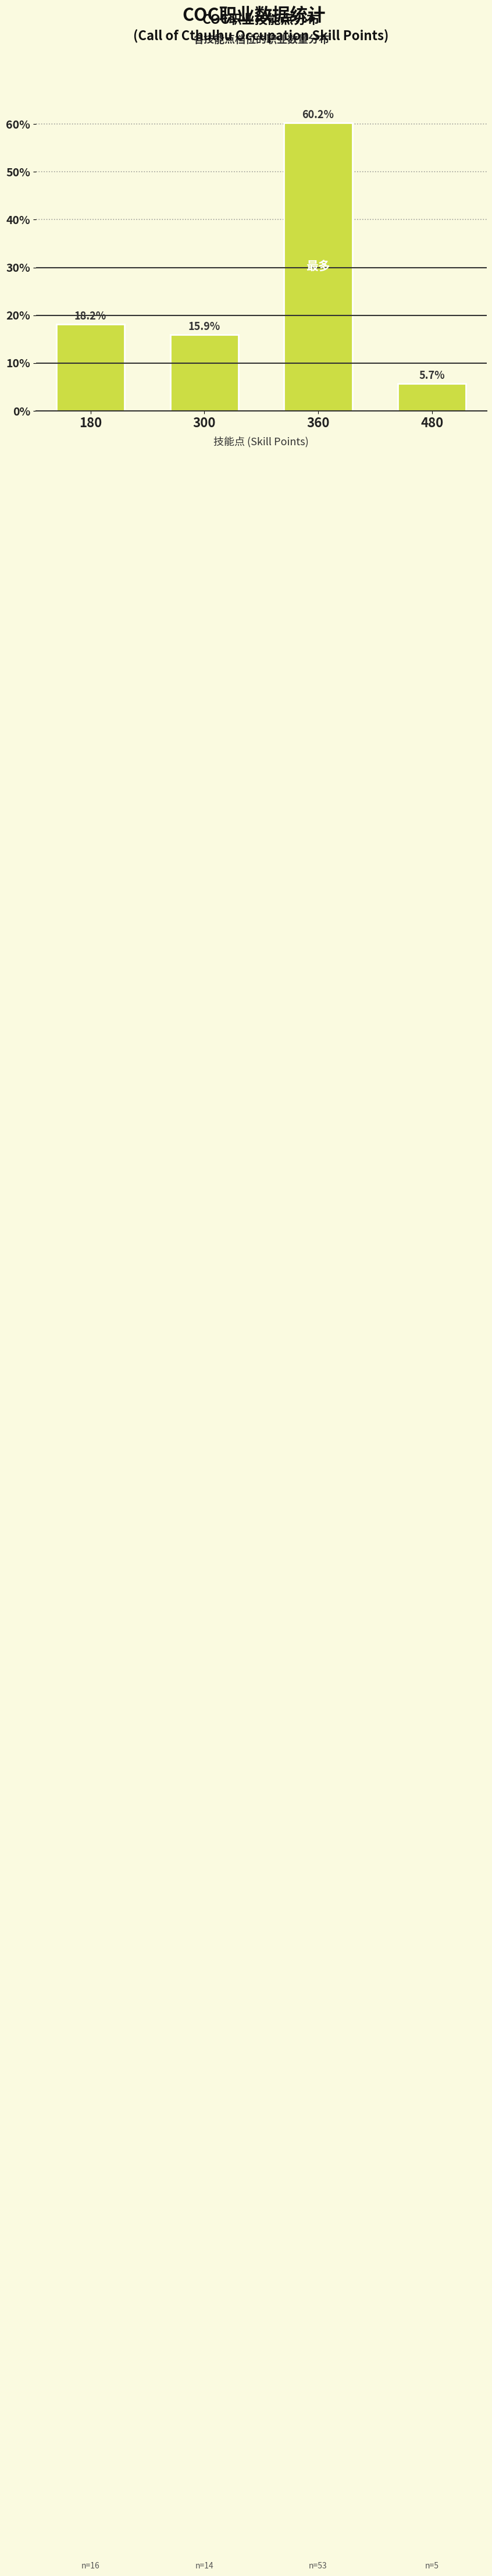

What is the sum of the values at 180 and 360?

78.4